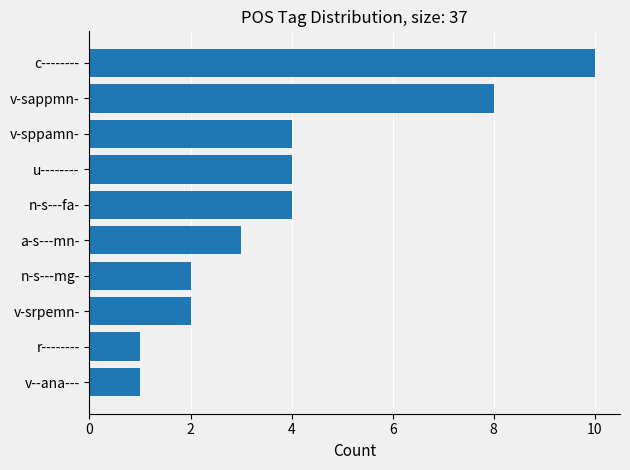

Read the value at c--------.

10